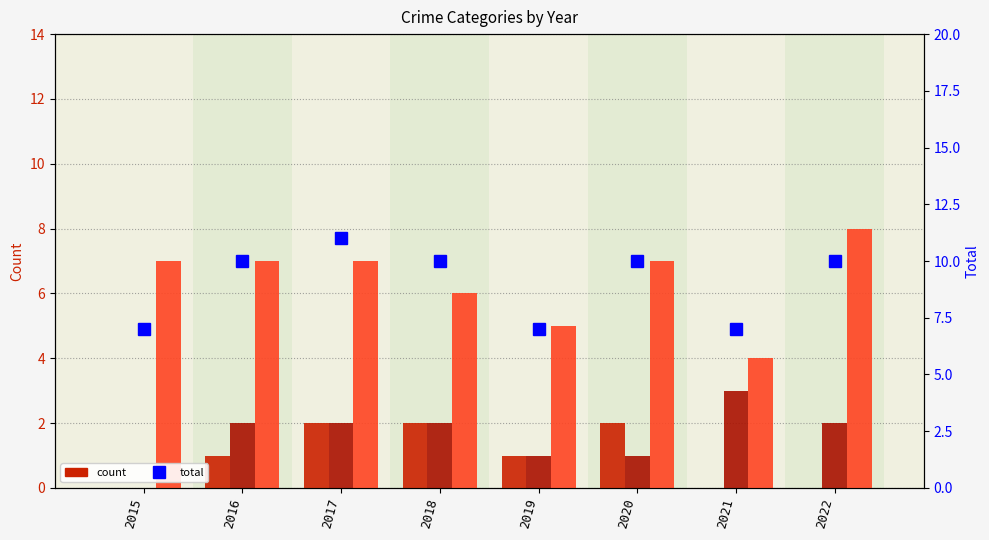

At which label does Robbery reach its minimum?

2021